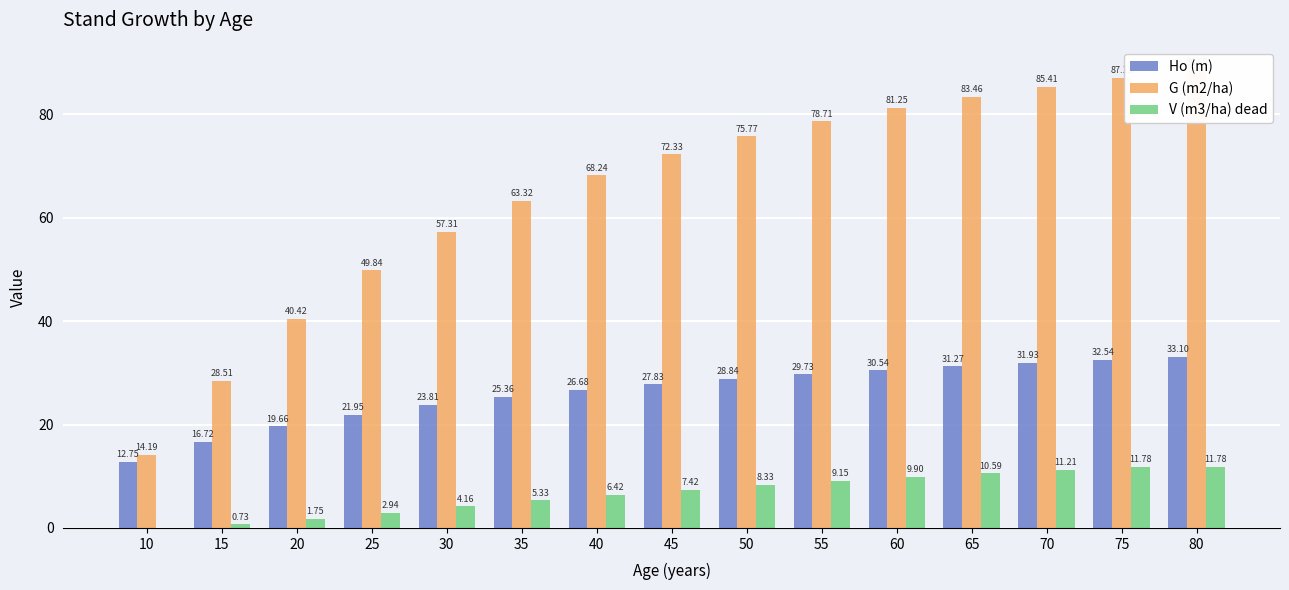

Are the bars grouped side by side (vs. stacked)?

Yes